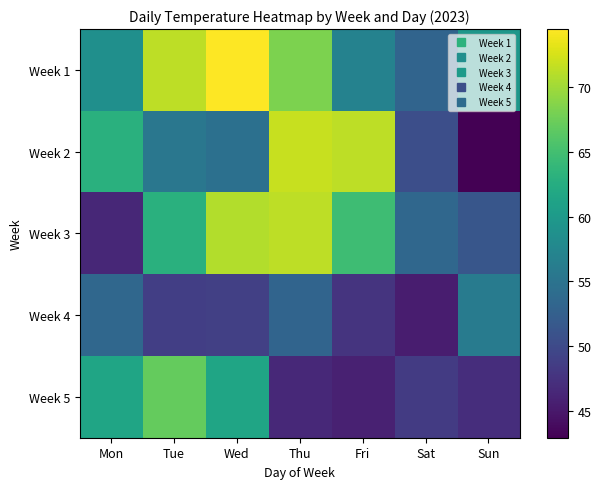

What is the total value across all series at Fri?

286.4